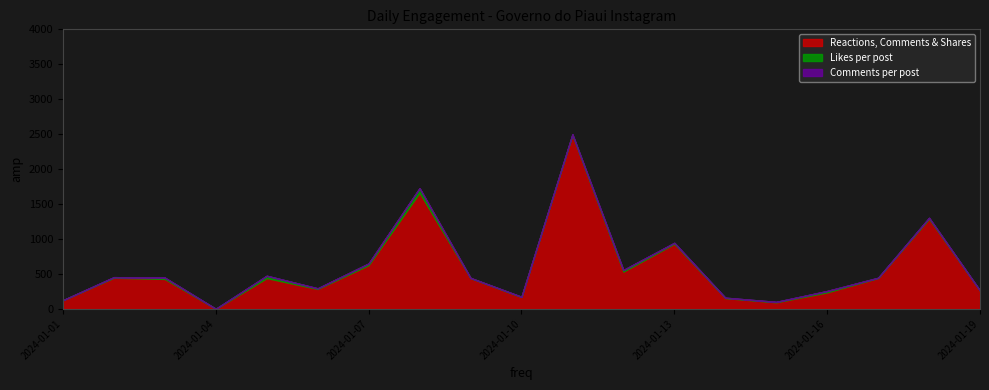

Which series changed the most between 2024-01-03 and 2024-01-14?

Reactions, Comments & Shares